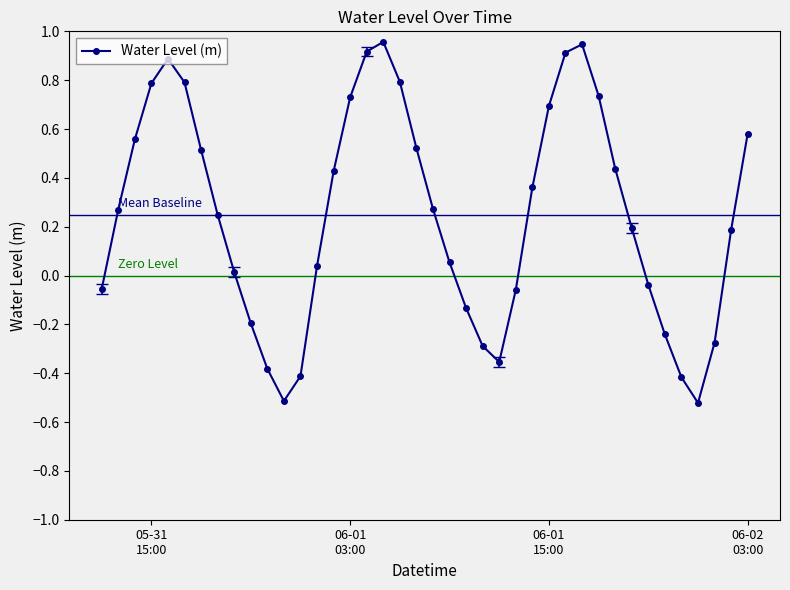

What is the difference between the maximum and minimum values?

1.5